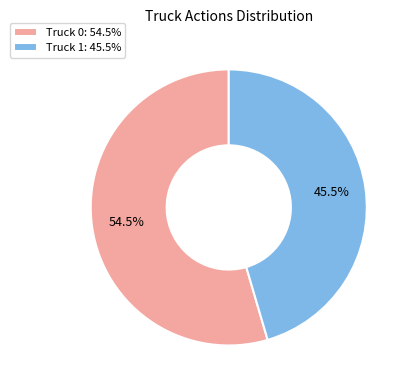

Is there any slice that represents more than half of the pie?

Yes